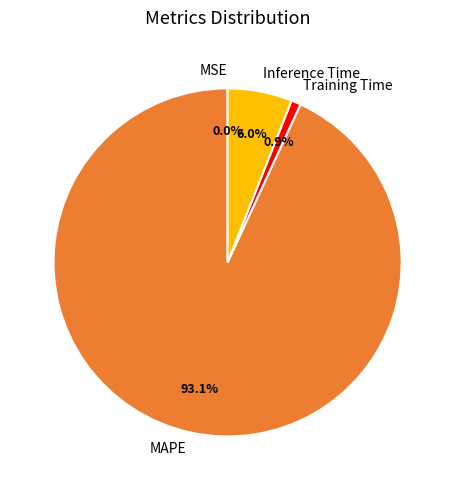

Which slice is the largest?

MAPE